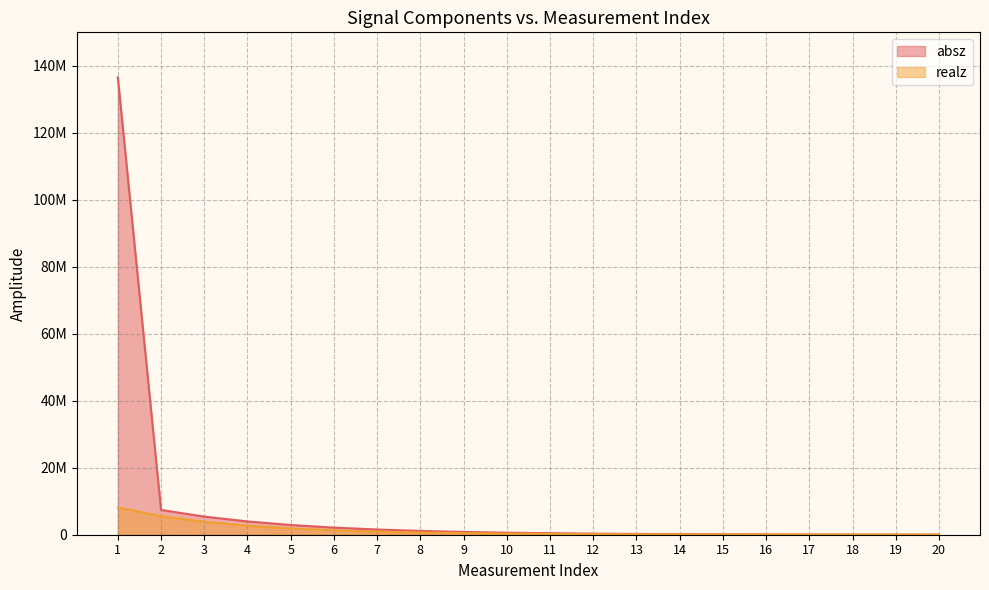

Reading left to right, list all the values displayed in this chart.

absz: 136541000.0	7393170.0	5414900.0	3966800.0	2903550.0	2125370.0	1556270.0	1139130.0	833813.0	610096.0	446387.0	326576.0	238882.0	174725.0	127782.0	93443.1	68326.6	49958.9	36526.3	33898.8
realz: 8140410.0	5554870.0	3869240.0	2708740.0	1880450.0	1329090.0	928342.0	654441.0	463716.0	329536.0	235330.0	168886.0	121860.0	88551.0	64893.9	48115.2	36169.7	27686.2	21654.2	17373.0